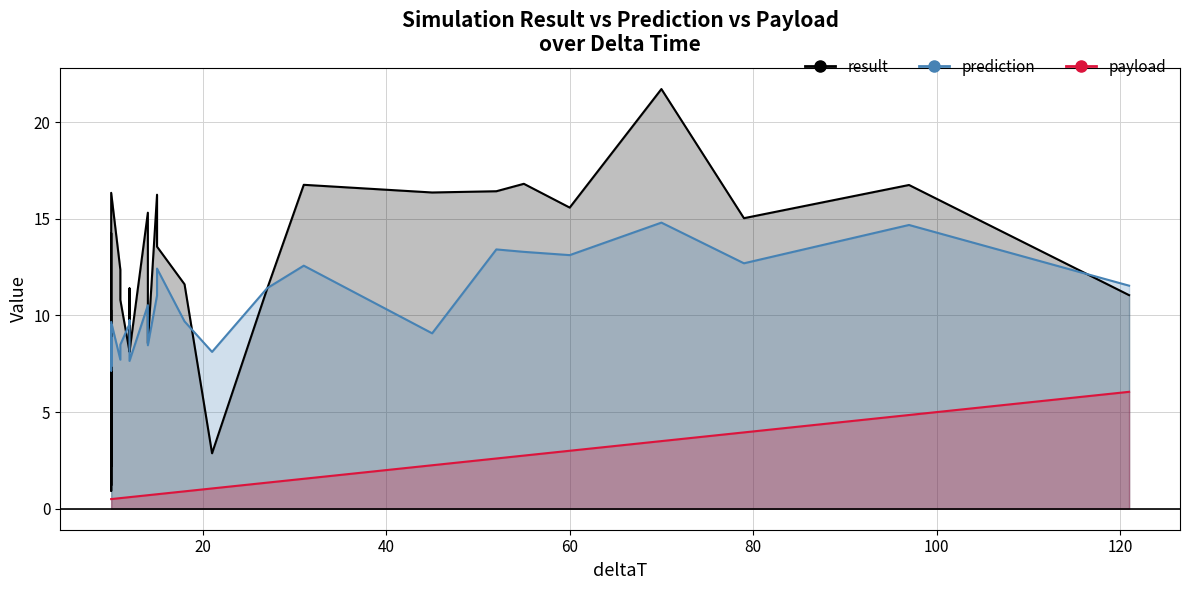

How many values in the result series exceed 11?

18